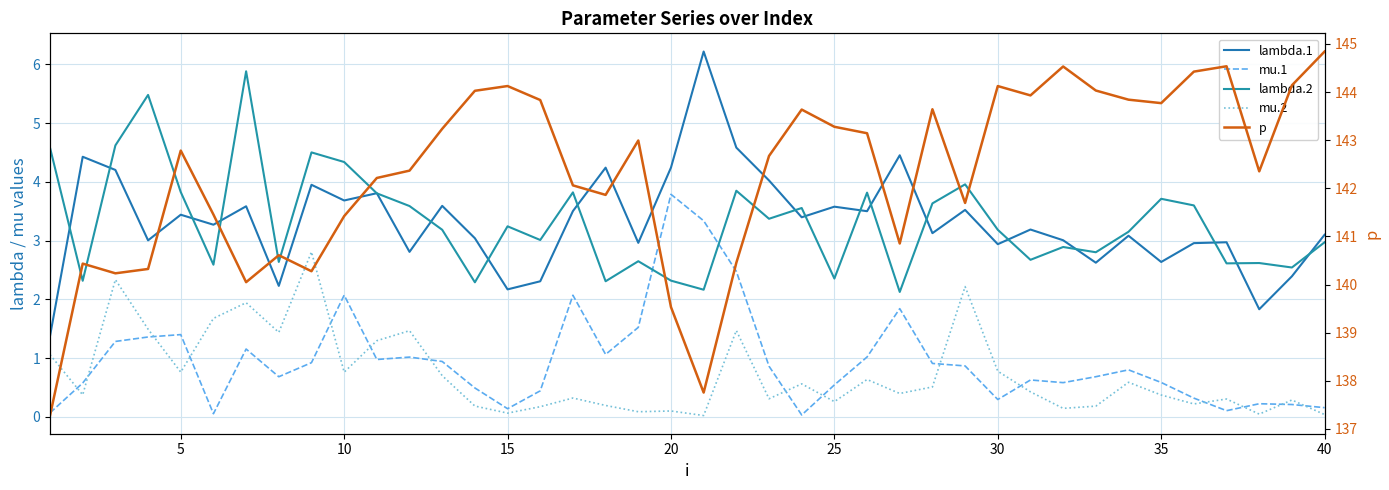

Between 5 and 30, which is larger?

5